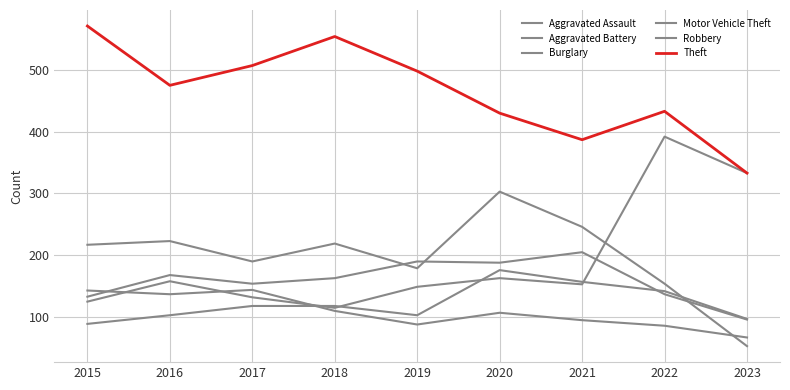

What is the difference between the Theft values at 2019 and 2020?

68